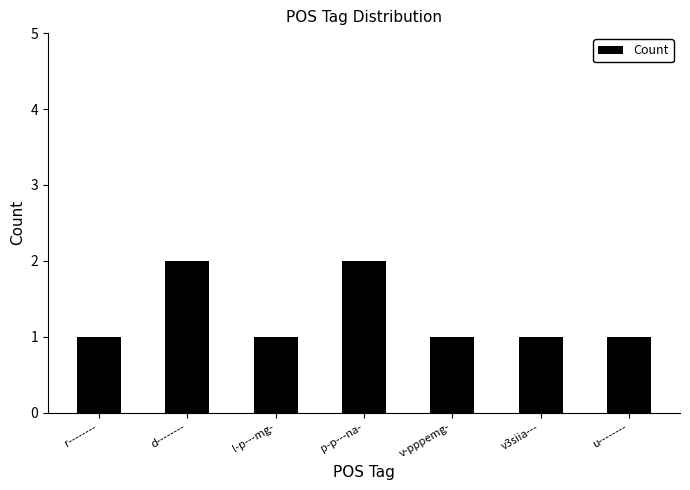

What is the sum of the values at v-pppemg- and d--------?

3